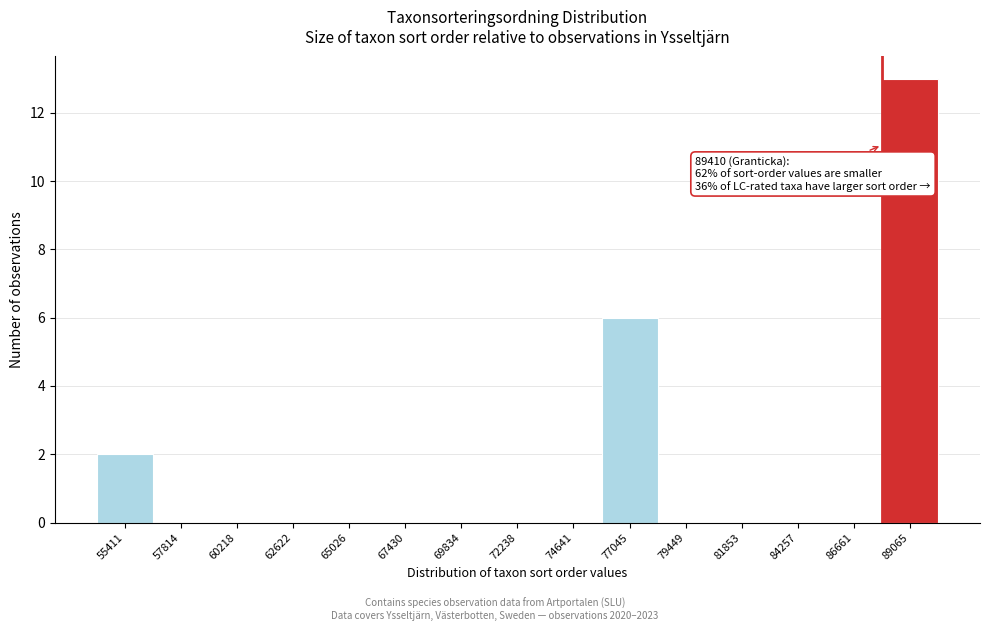

Reading left to right, what are all the values shown in this chart?

55411=2	57814=0	60218=0	62622=0	65026=0	67430=0	69834=0	72238=0	74641=0	77045=6	79449=0	81853=0	84257=0	86661=0	89065=13